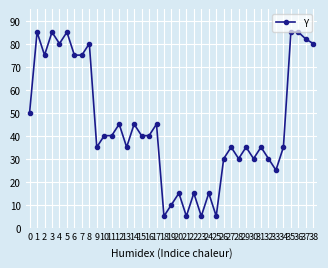

True or false: the data shows 9 at 18.

False